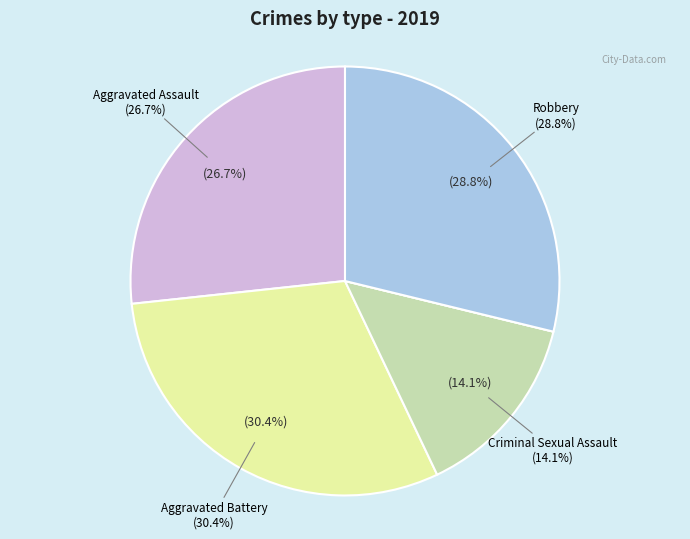

True or false: Robbery accounts for 42% of the total.

False